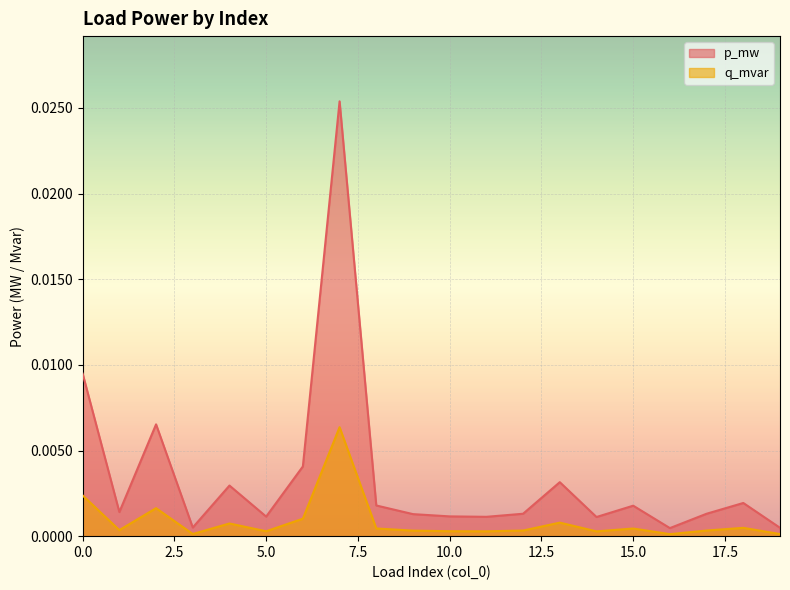

The q_mvar series shows 0.0 at 0. True or false?

True